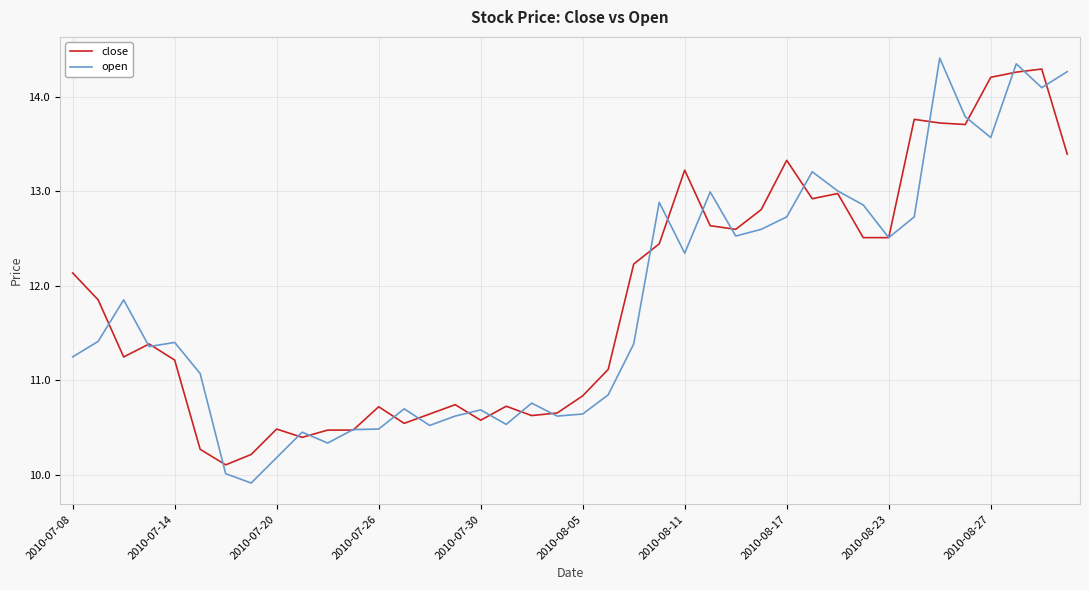

What is the maximum value for open?

14.4